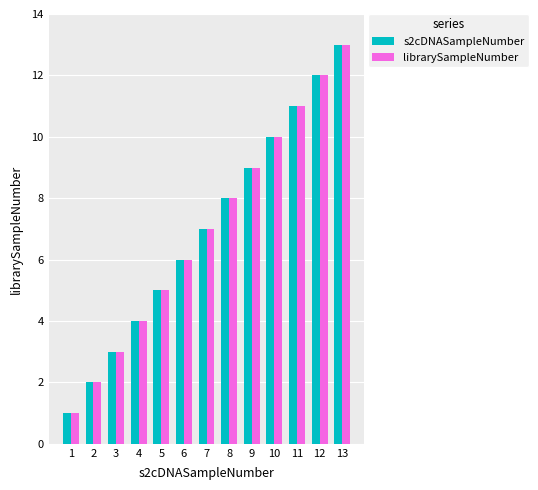

What are all the series names shown in the legend?

s2cDNASampleNumber, librarySampleNumber